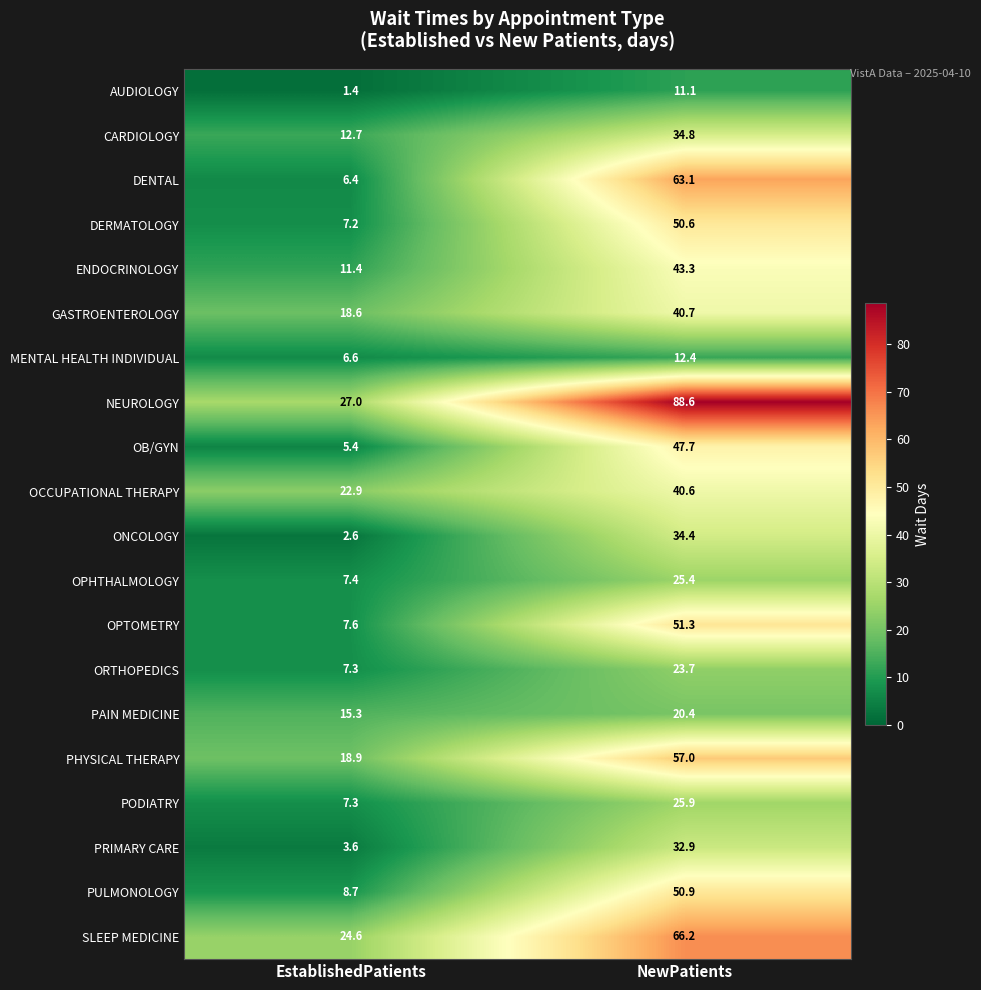

Which series has the largest total across all categories?

NEUROLOGY